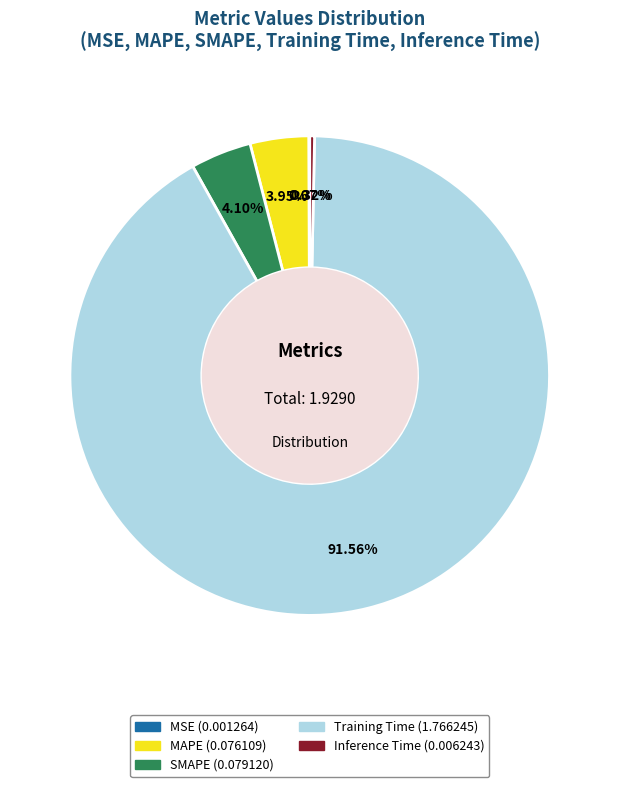

Is the sum of Inference Time and Training Time greater than half?

Yes